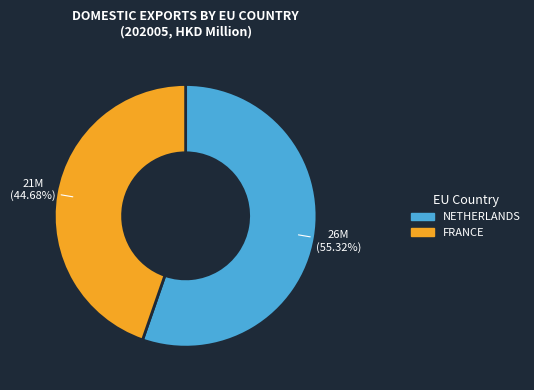

To the nearest percent, what percentage of the pie is NETHERLANDS?

55%